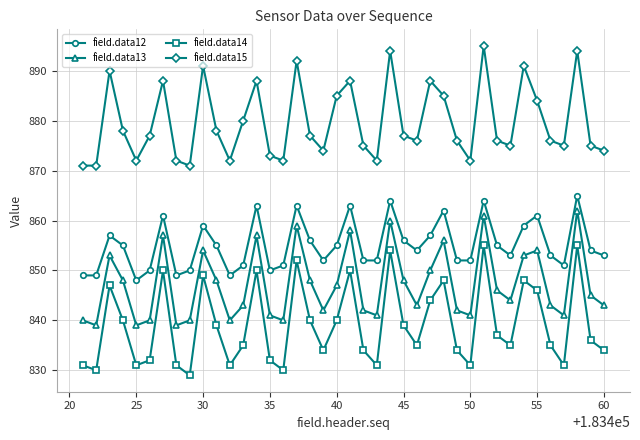

What is the minimum value shown in the chart?

829